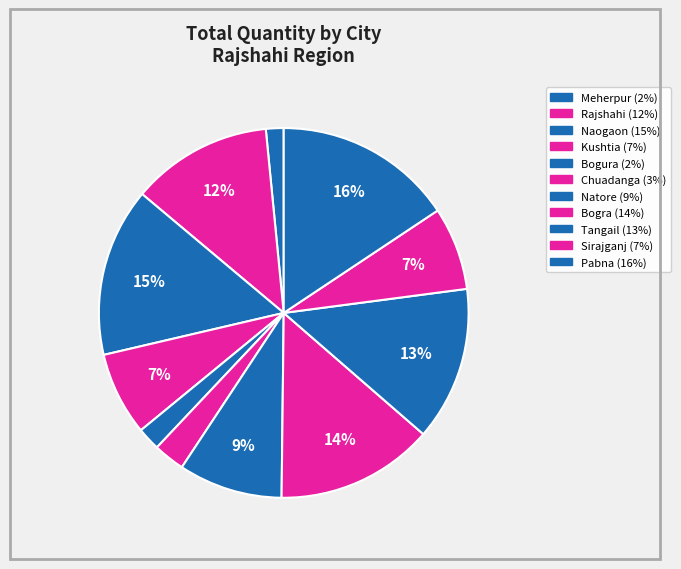

Count the number of slices in the pie.

11